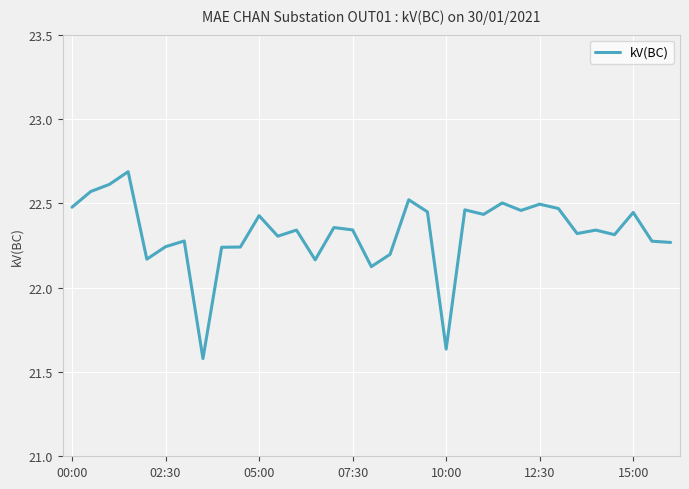

What is the maximum value shown in the chart?

22.7